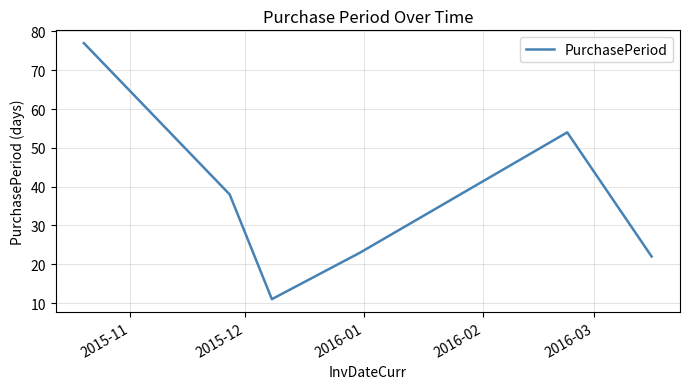

What is the difference between the maximum and minimum values?

66